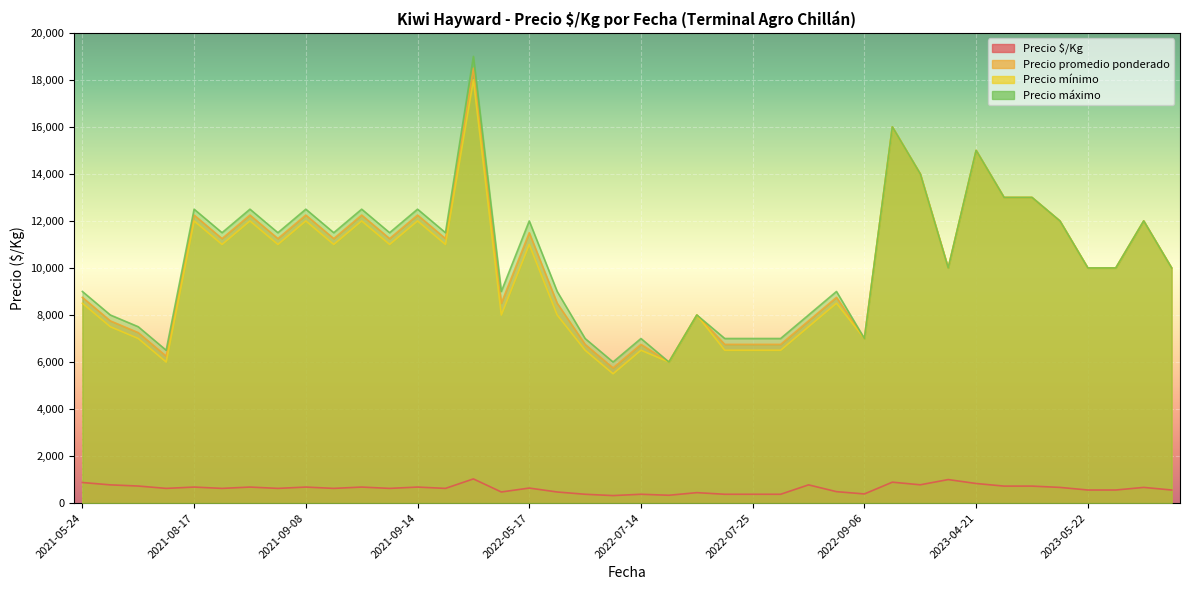

At which label does Precio mínimo first exceed 10000?

2021-08-17